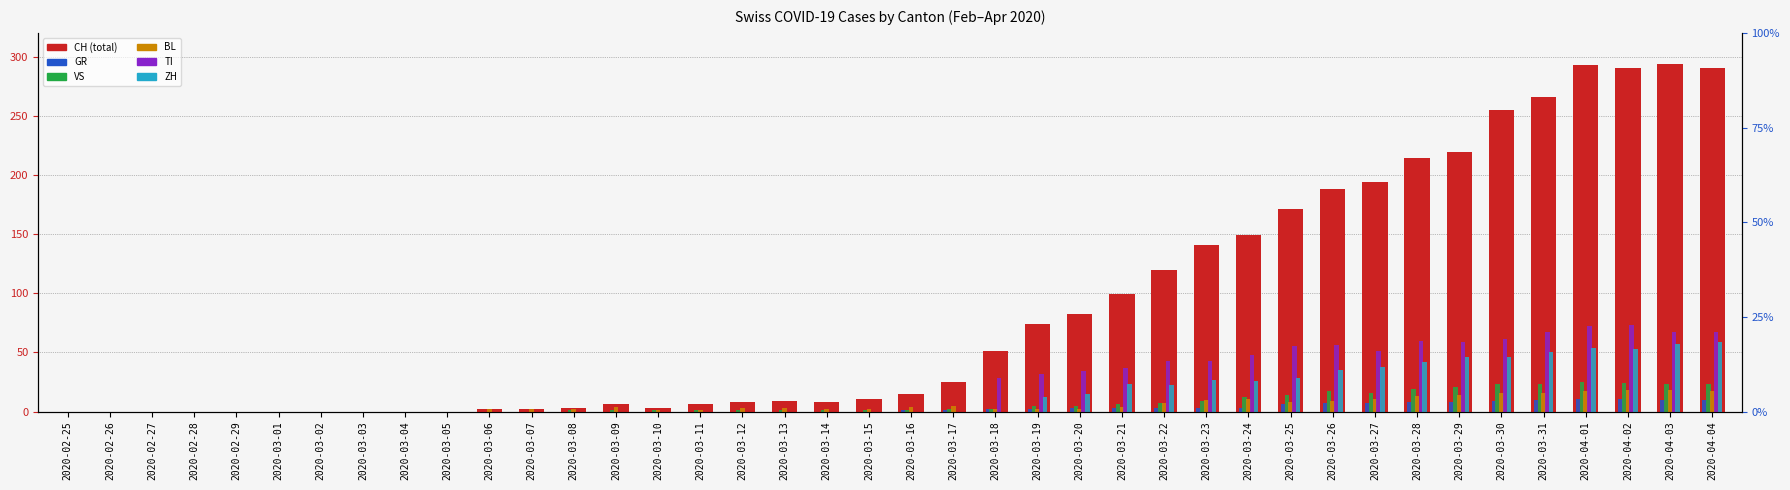

What is the label of the 5th bar from the right?

2020-03-31